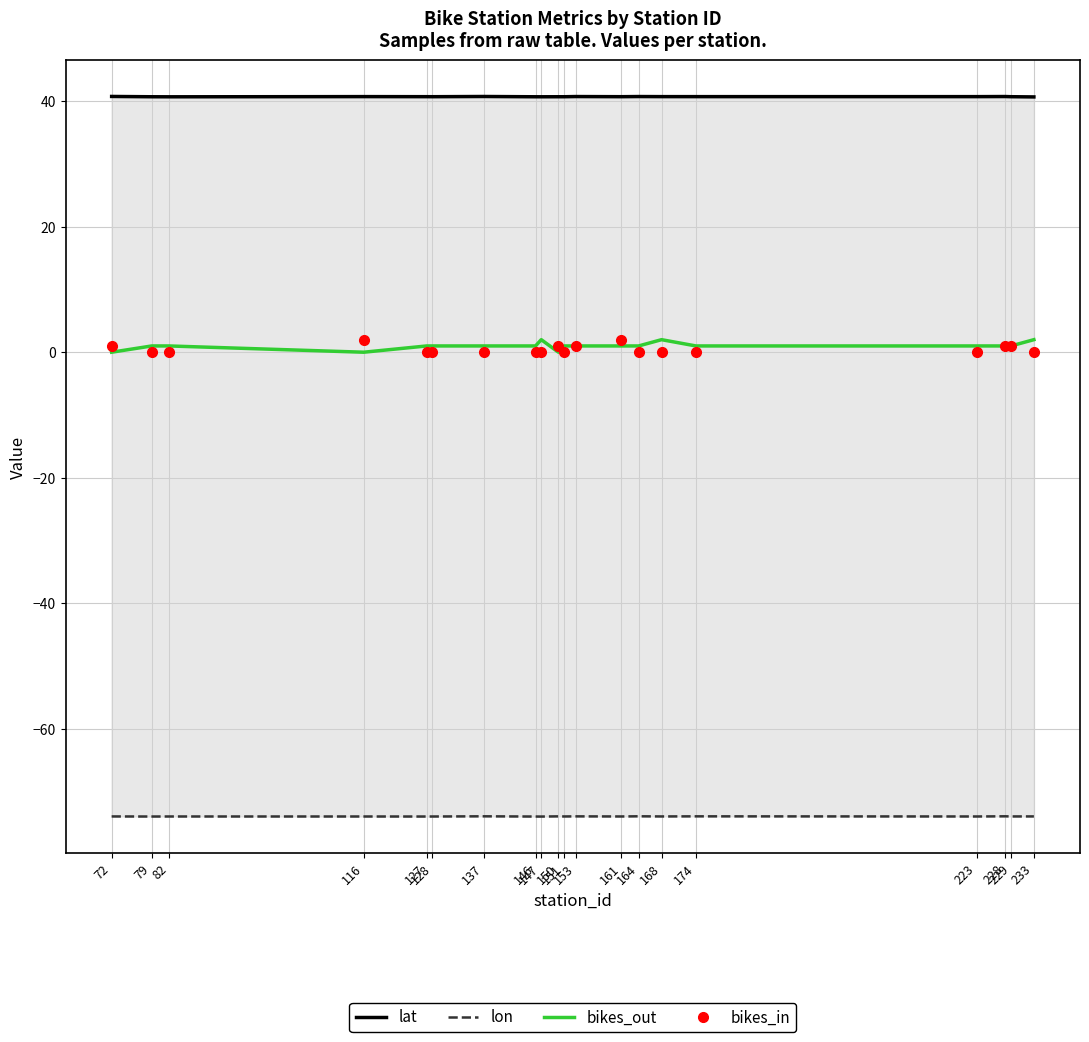

True or false: bikes_in and lat cross at least once.

False